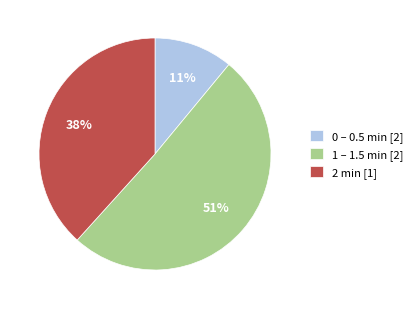

Combined, do 2 min [1] and 0 – 0.5 min [2] account for over 50%?

No